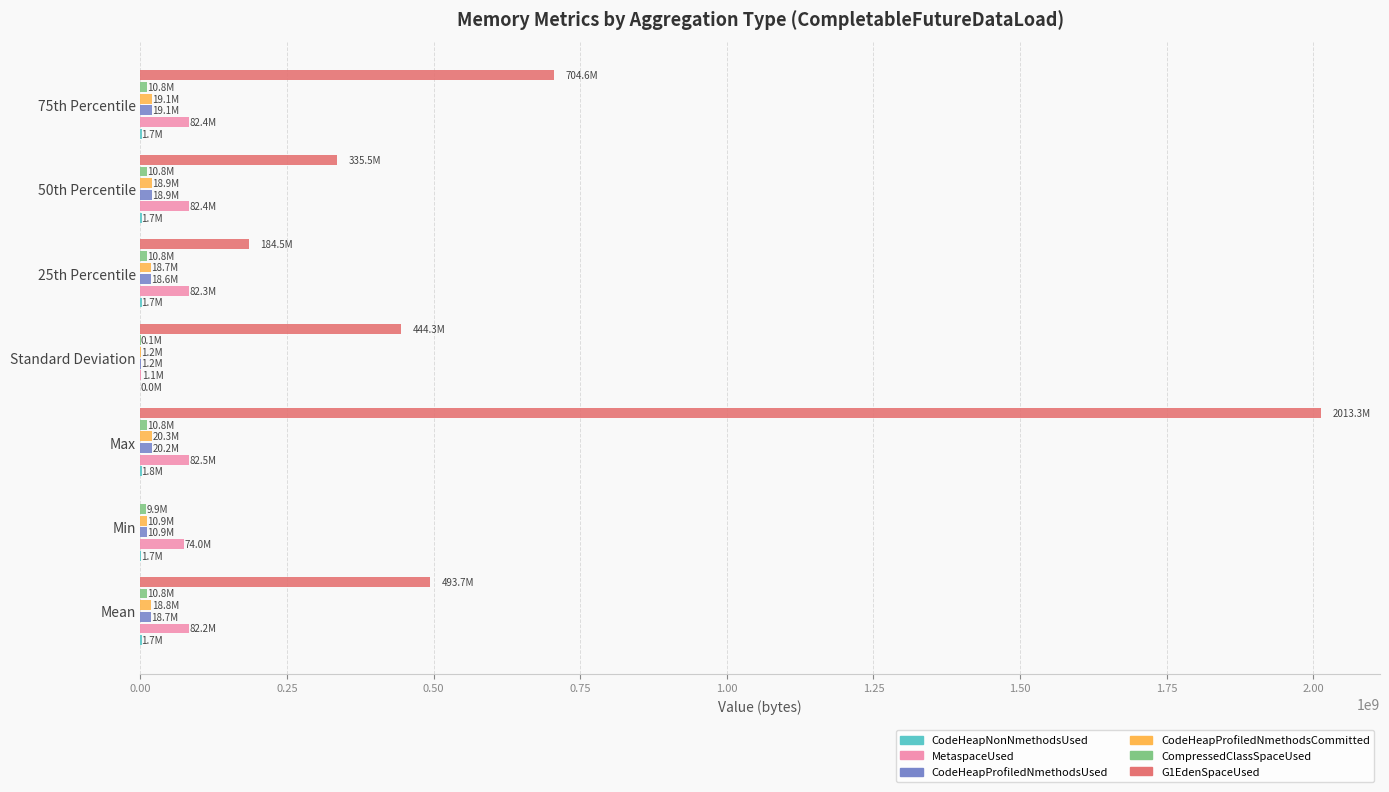

At which category is the sum across all series the highest?

Max